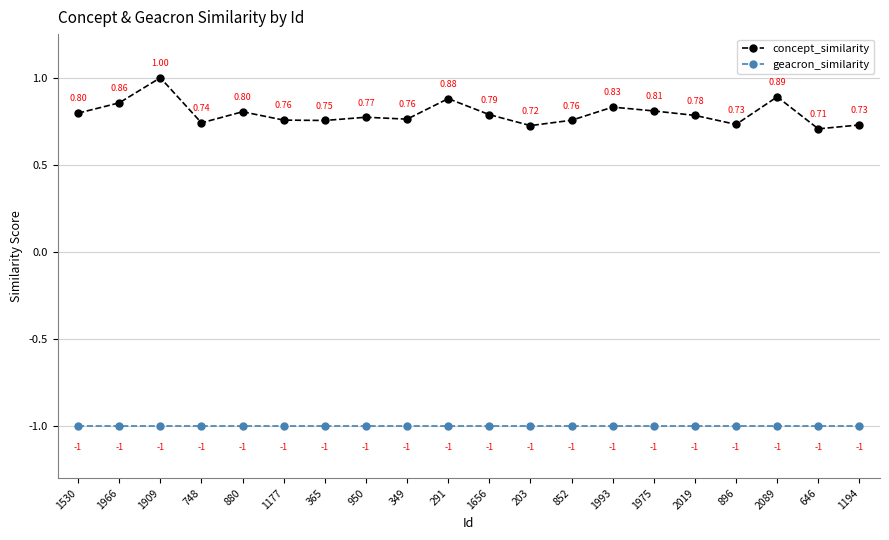

True or false: geacron_similarity and concept_similarity intersect in this chart.

False